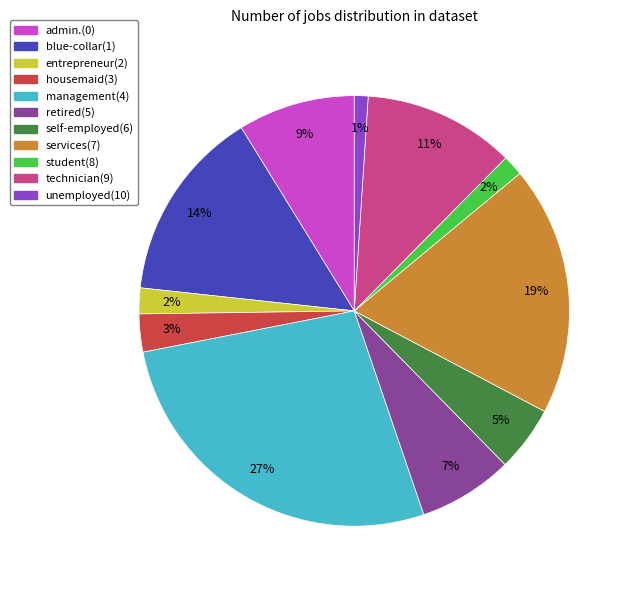

Does unemployed(10) account for over 50% of the chart?

No